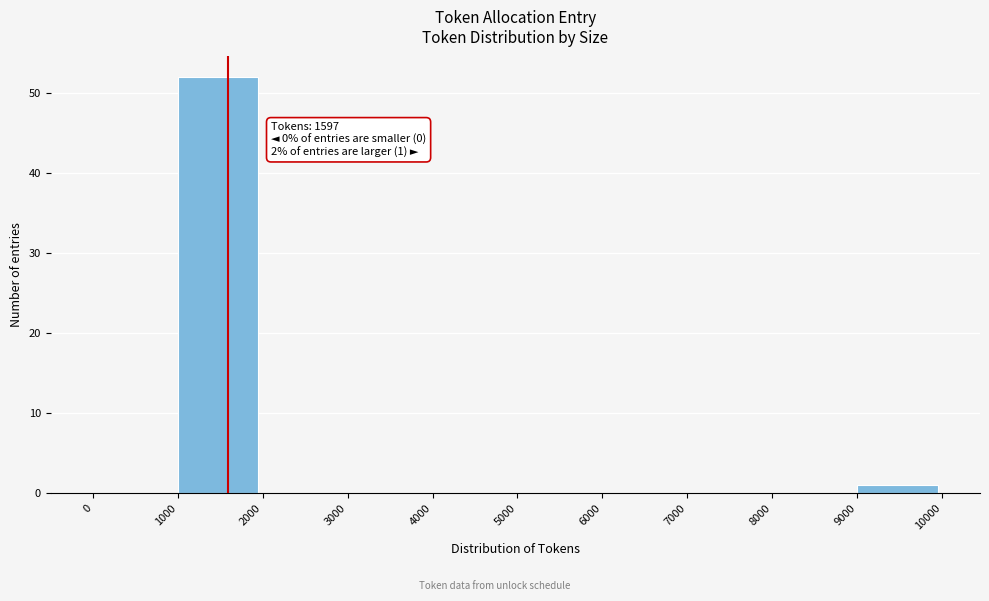

Which range on the x-axis has the tallest bar?

1000 to 2000